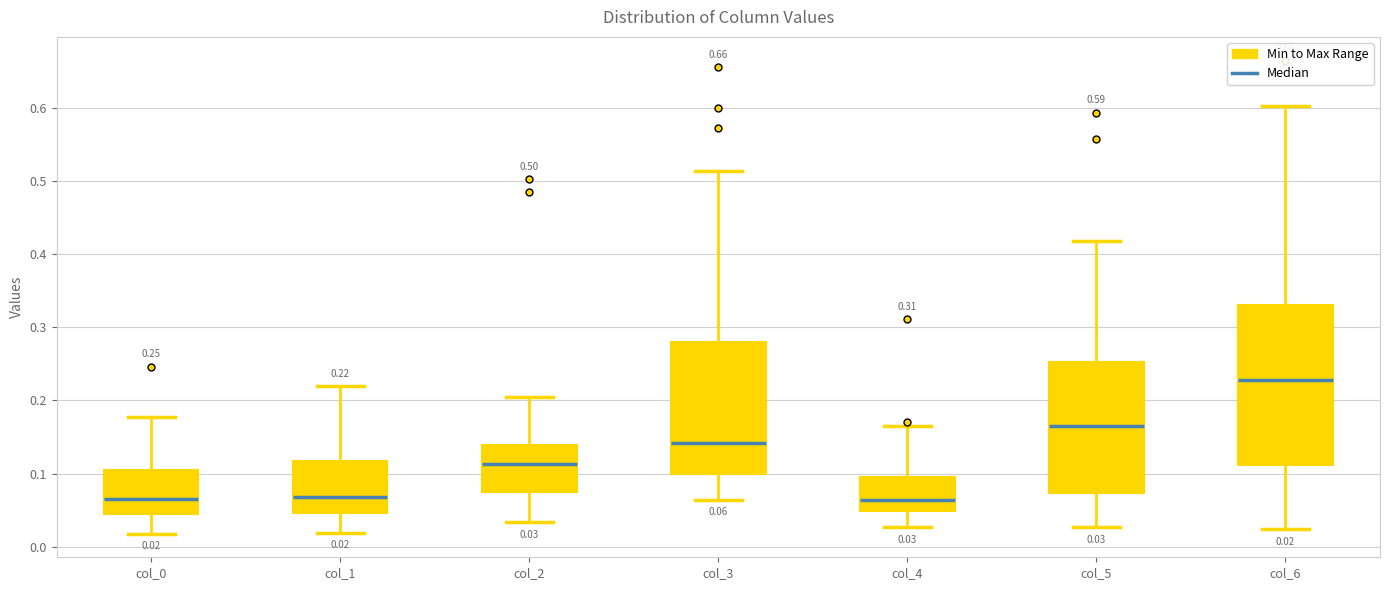

Which box is the tallest, from its lower edge to its upper edge?

col_6